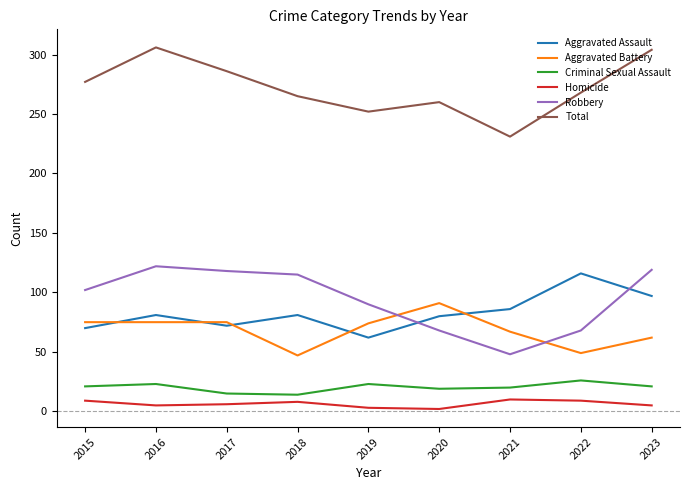

The Robbery series shows 133 at 2019. True or false?

False